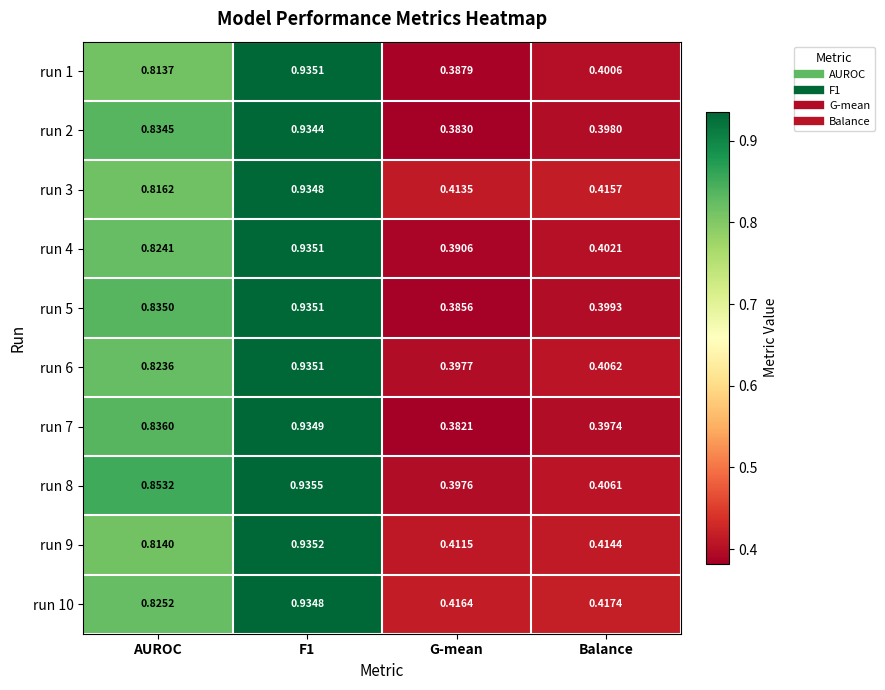

At which category does the chart reach its minimum across all series?

G-mean